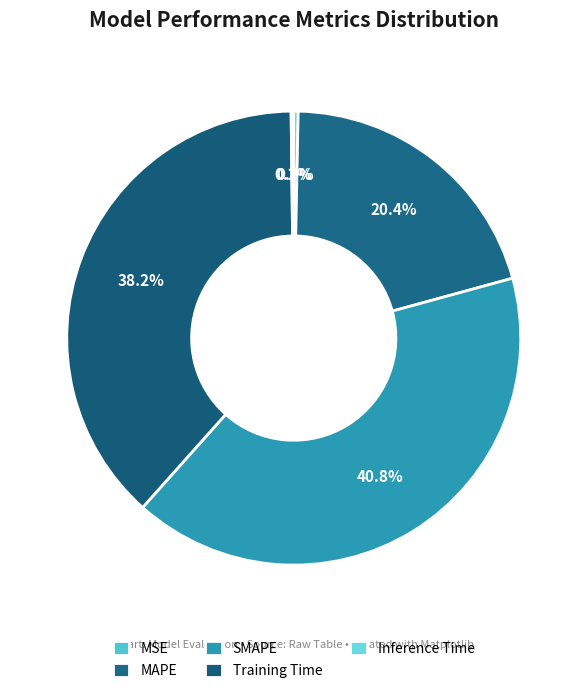

To the nearest percent, what is the combined percentage of Inference Time and MAPE?

21%